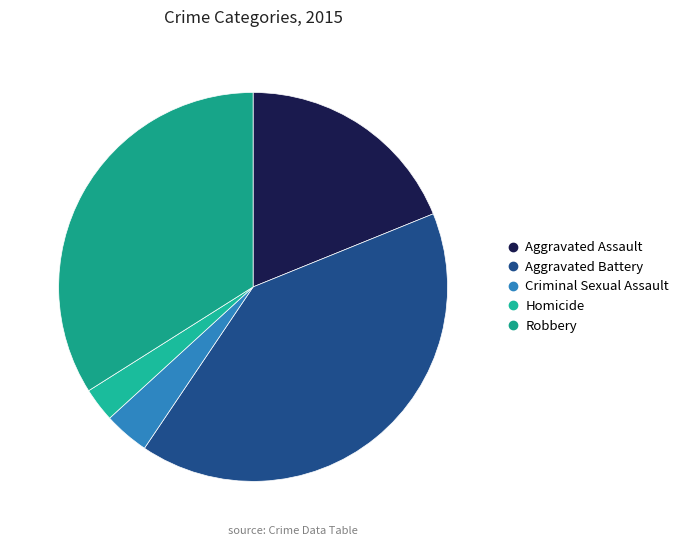

Count the number of slices in the pie.

5